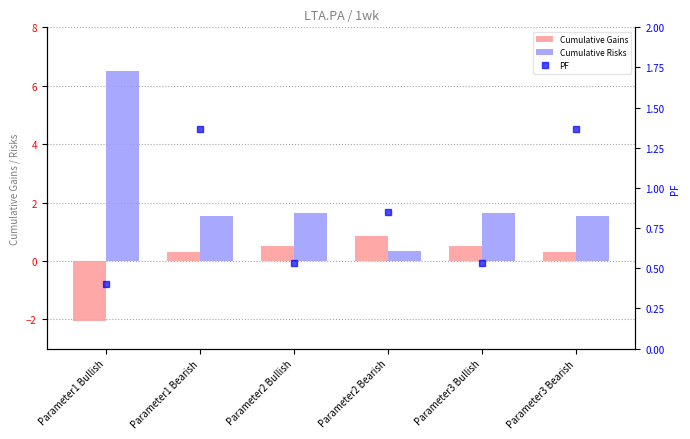

What is the average value of the Cumulative Risks series?

2.2